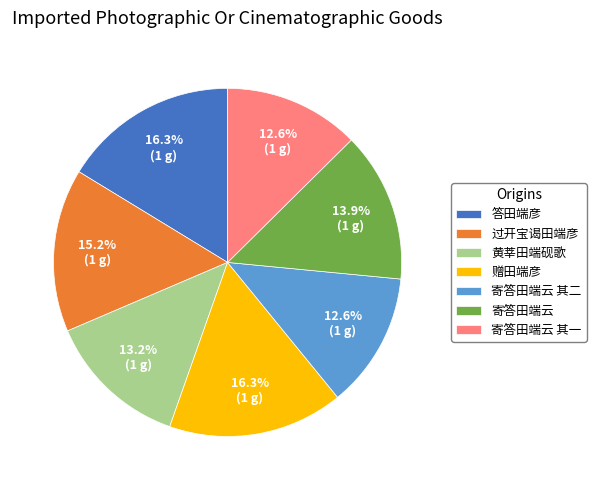

Is there a majority slice in this chart?

No